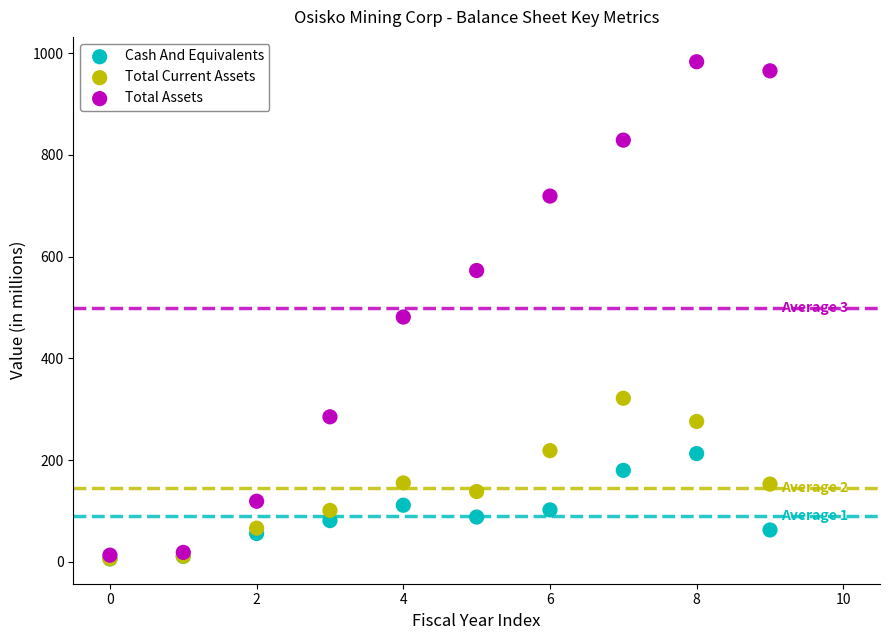

Which series reaches the maximum Y coordinate?

Total Assets